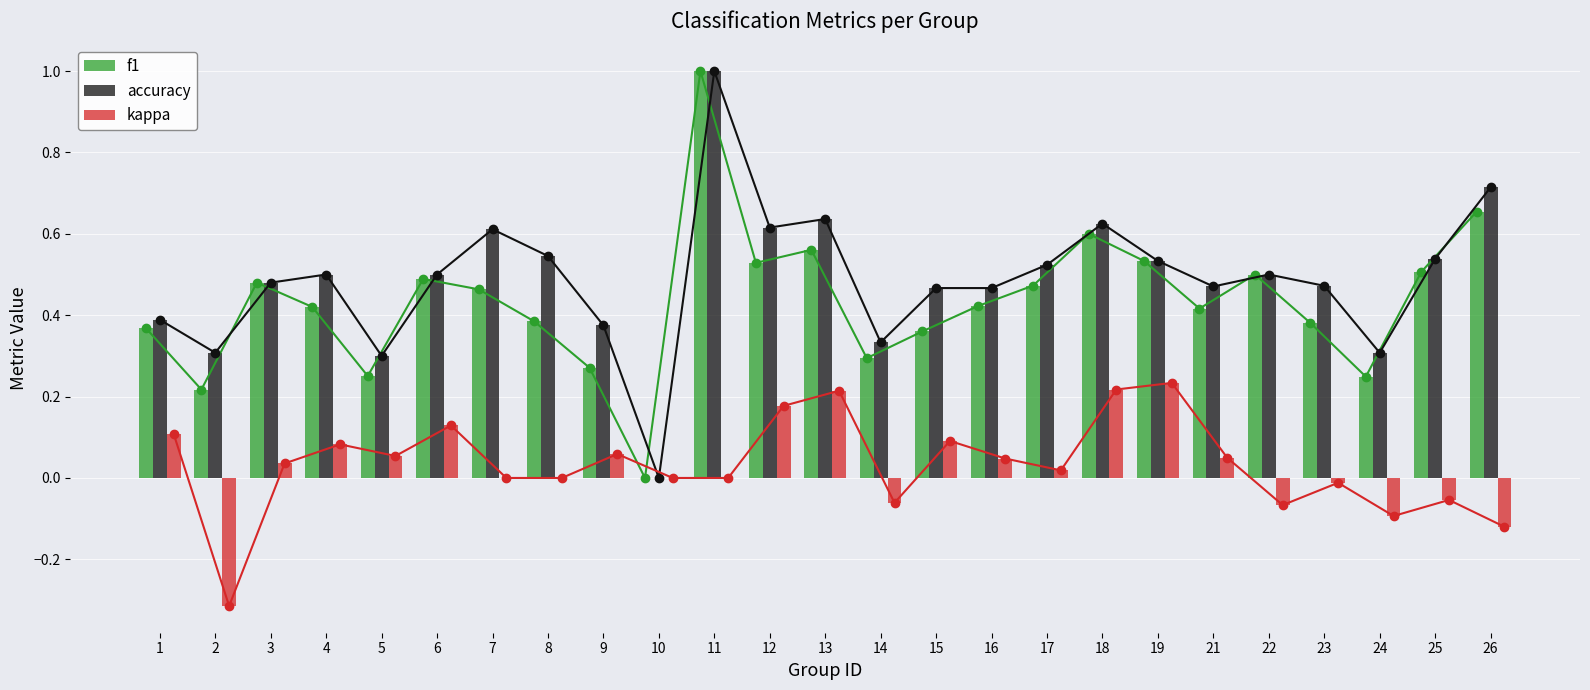

At which category is the sum across all series the highest?

11